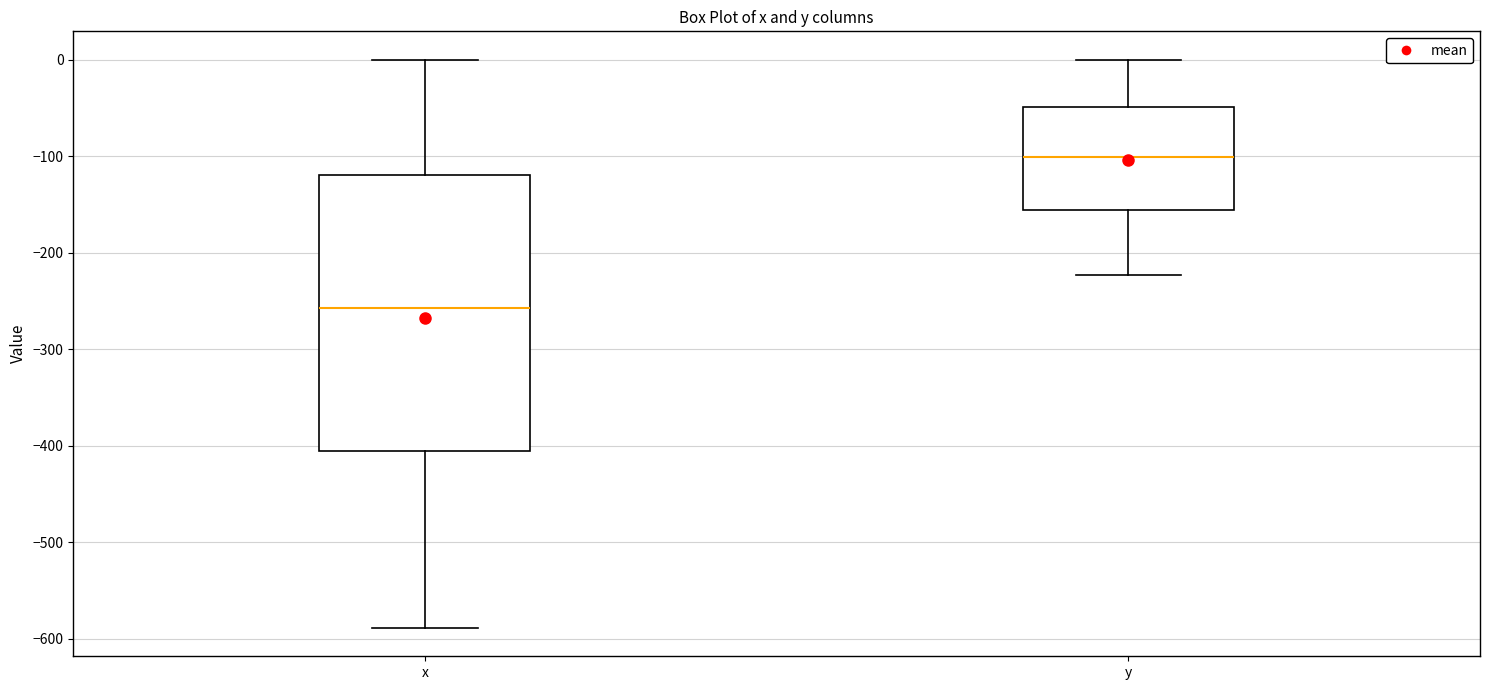

Reading left to right, read every box against the y-axis: the position of its median line, the range the box covers, and the ends of its whiskers. The values are not printed on the chart, so give them approximately, as read against the axis.

x: median -260, box -410 to -120, whiskers -590 to 0
y: median -100, box -160 to -50, whiskers -220 to 0